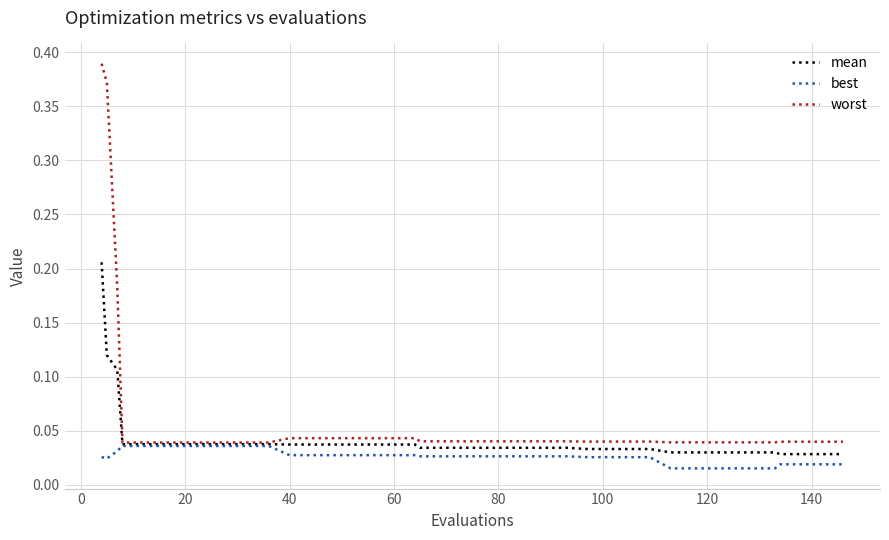

How many lines are shown in the chart?

3